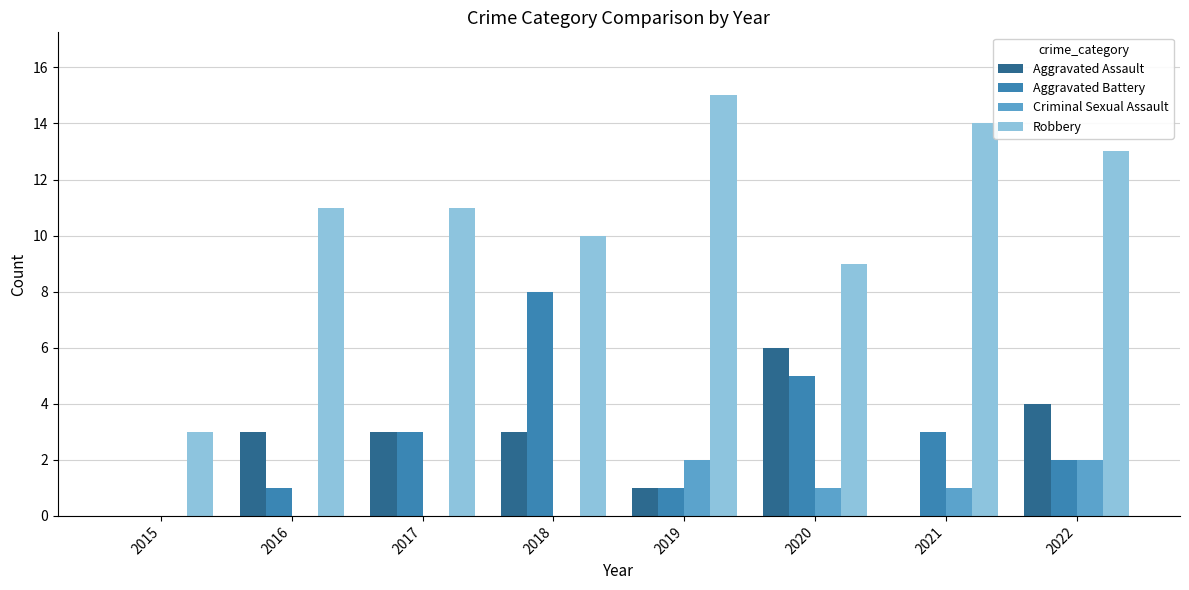

Between 2018 and 2022, which series saw the biggest shift?

Aggravated Battery